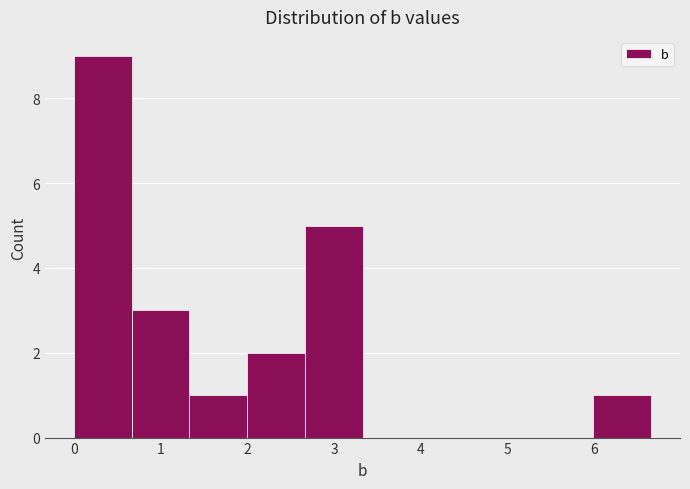

Reading left to right, transcribe this chart: for each bar, give the range it covers on the x-axis and its height. Neither the bar edges nor the heights are printed on the chart, so give them approximately, as read against the axes.

0.0 to 0.7: 9
0.7 to 1.3: 3
1.3 to 2.0: 1
2.0 to 2.7: 2
2.7 to 3.3: 5
3.3 to 4.0: 0
4.0 to 4.7: 0
4.7 to 5.3: 0
5.3 to 6.0: 0
6.0 to 6.7: 1